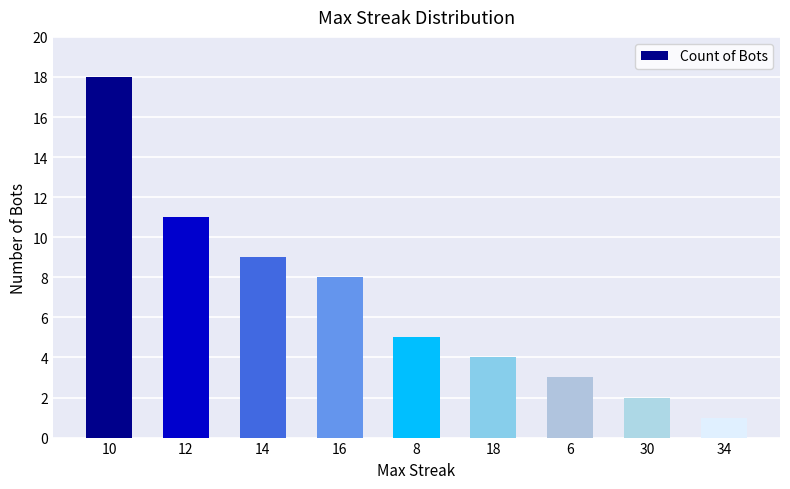

At which label is the value closest to 9?

14